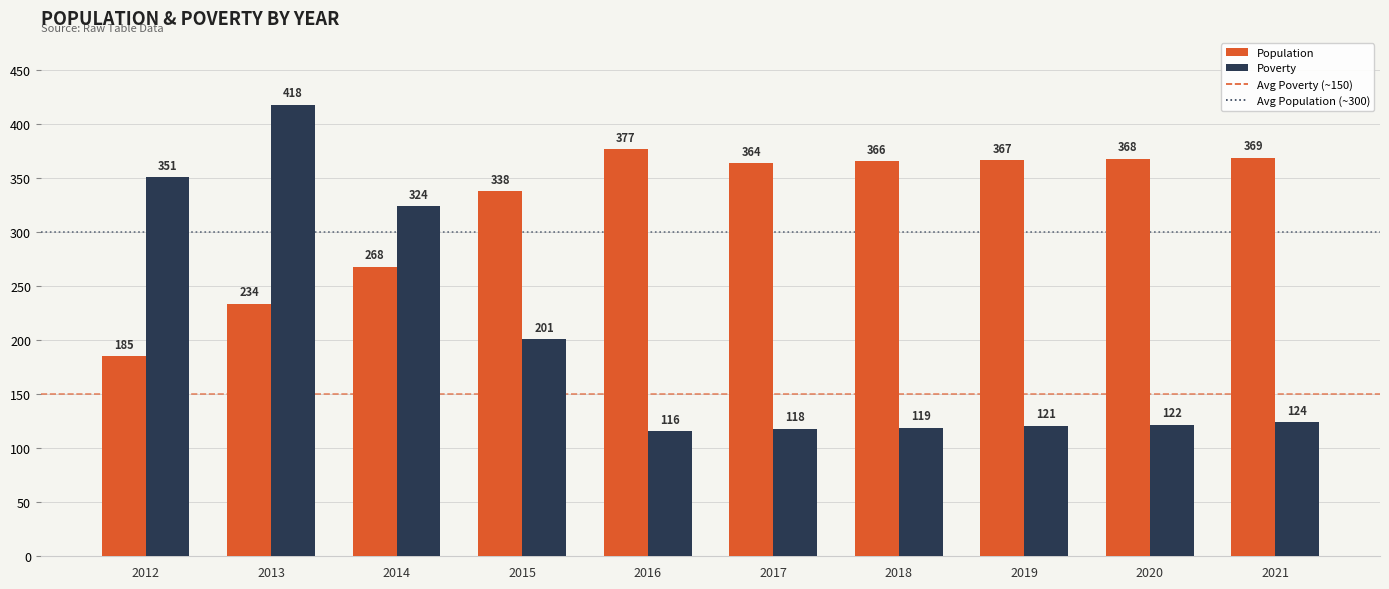

Reading left to right, what are all the values shown in this chart?

Population: 2012=185	2013=234	2014=268	2015=338	2016=377	2017=364	2018=366	2019=367	2020=368	2021=369
Poverty: 2012=351	2013=418	2014=324	2015=201	2016=116	2017=118	2018=119	2019=121	2020=122	2021=124